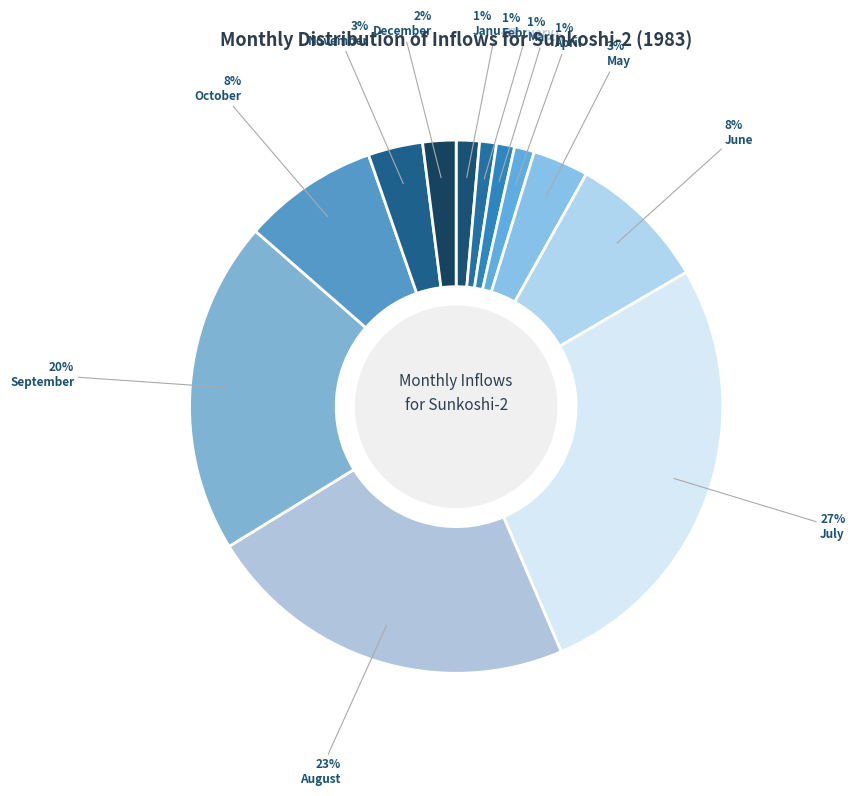

How many segments does this pie chart have?

12